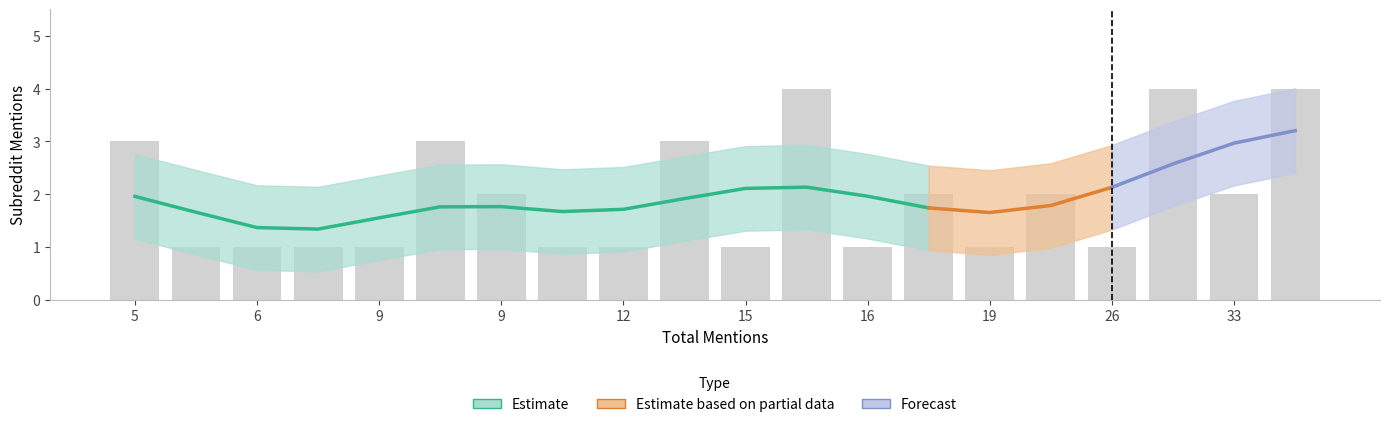

Which category has the lowest value across all series?

26